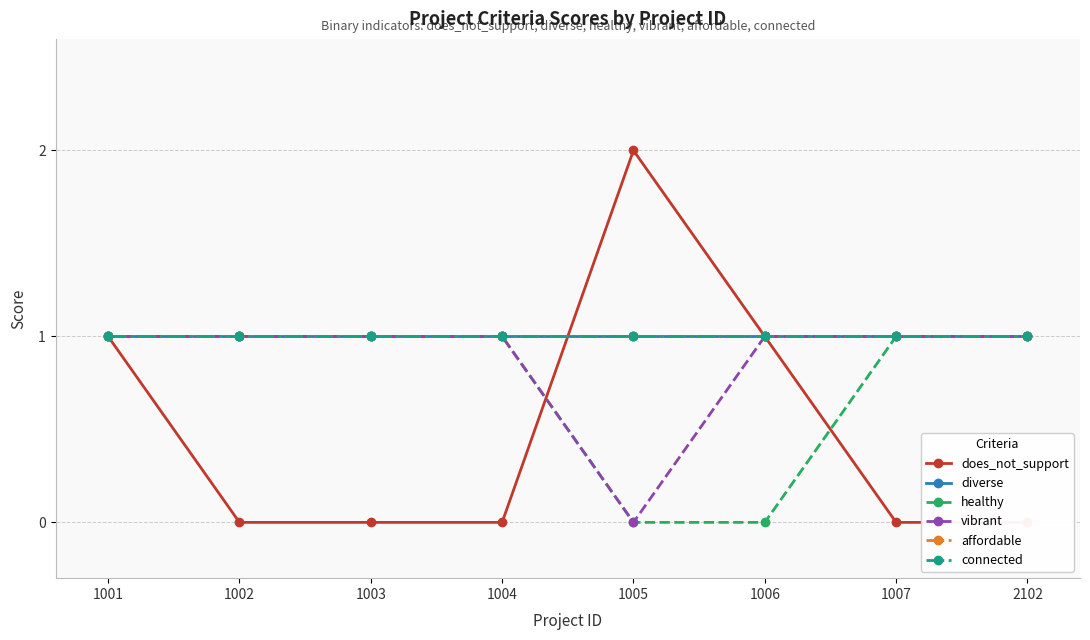

Is the value of affordable at 1004 greater than the value of connected at 1007?

No